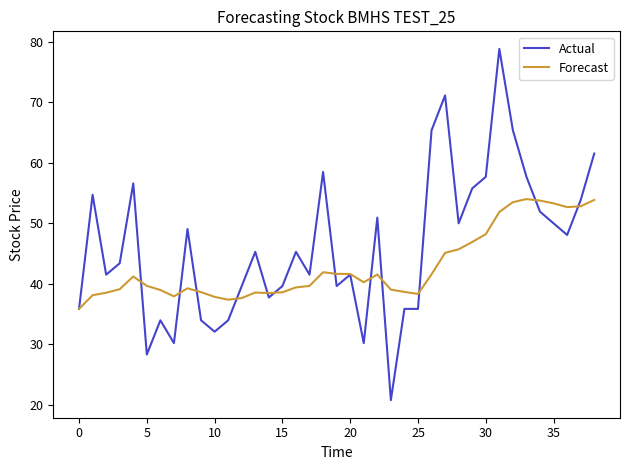

Which series has the largest total across all categories?

Actual